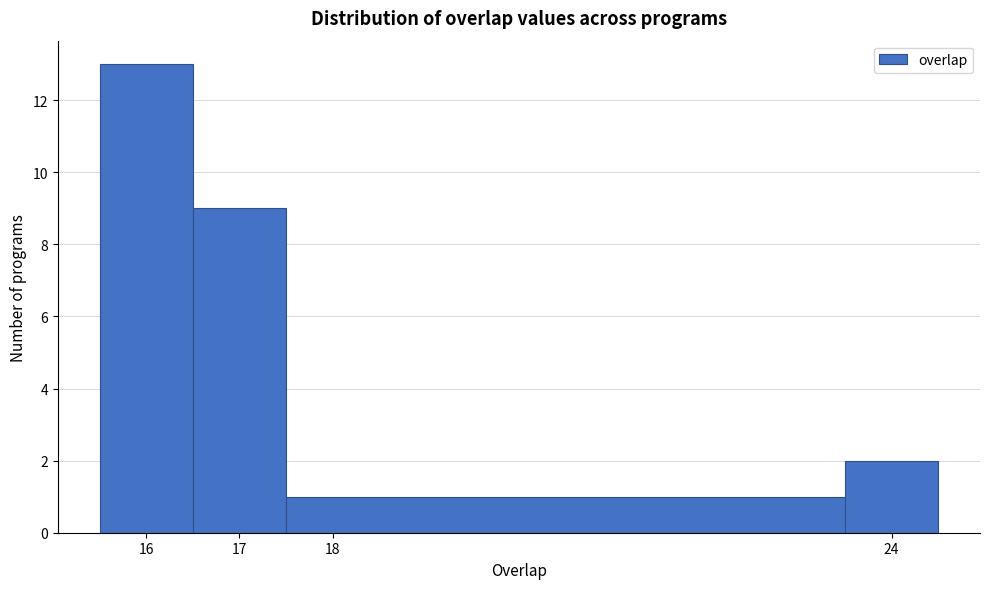

What is the height of the bar covering 23.5 to 24.5 on the x-axis? The values are not printed on the chart, so give them approximately, as read against the axis.

2